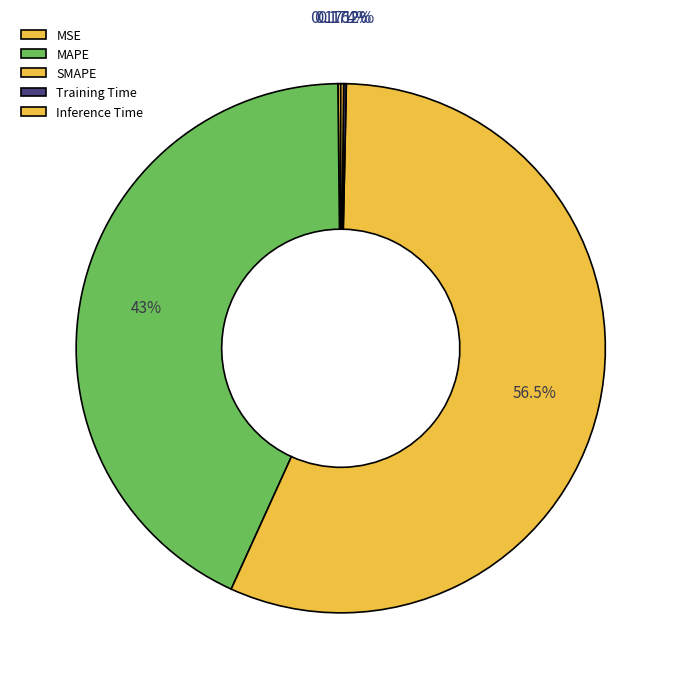

How many slices are in this pie chart?

5